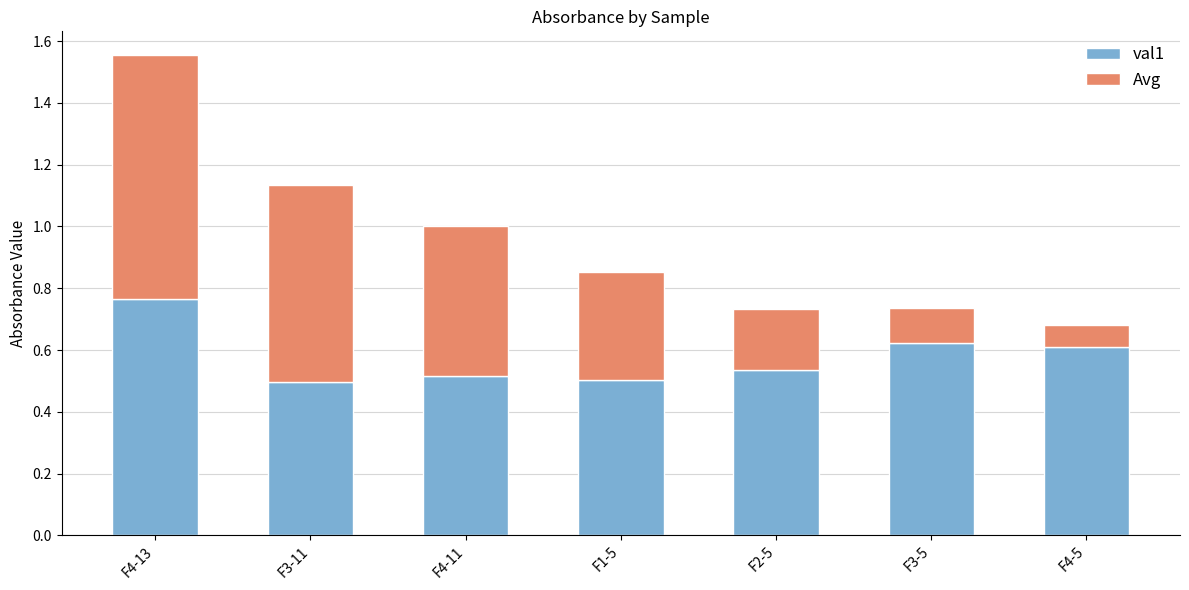

What is the total value across all series at F1-5?

0.9